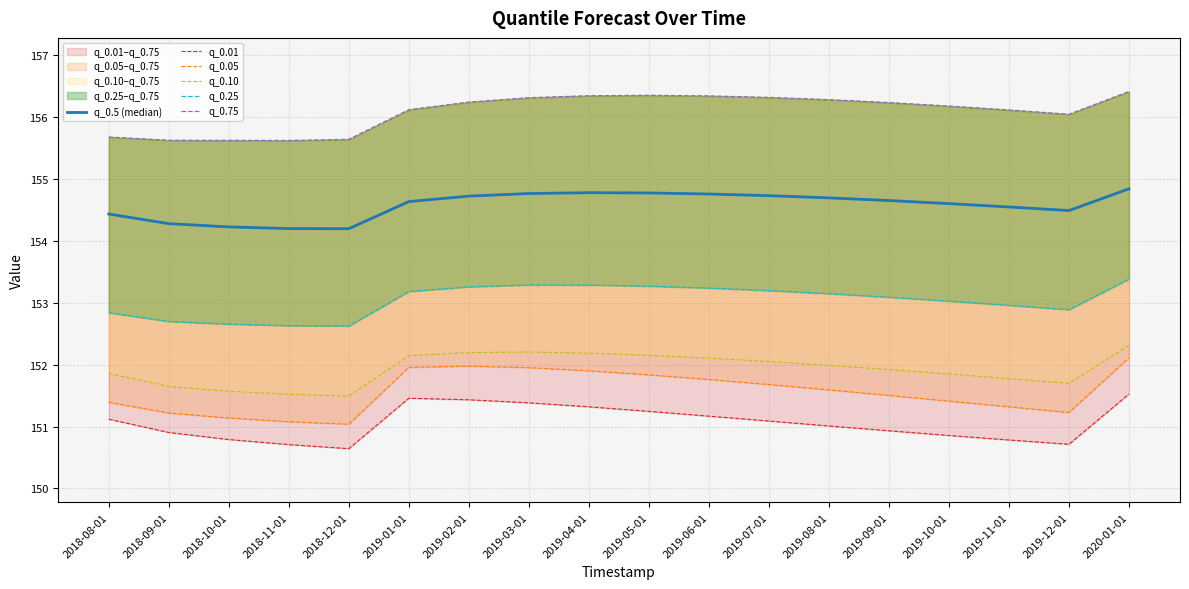

Which series has the largest range (max minus min)?

q_0.05